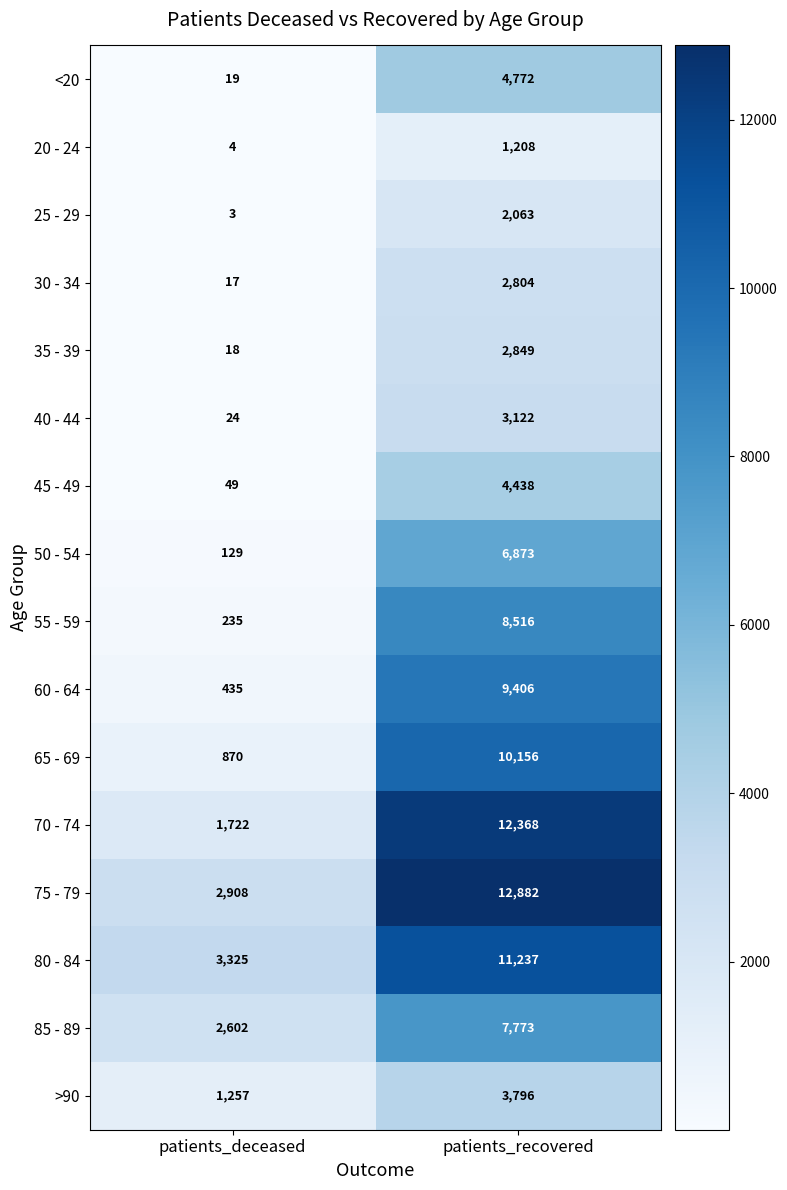

What is the spread (max minus min) of values at patients_recovered?

11674